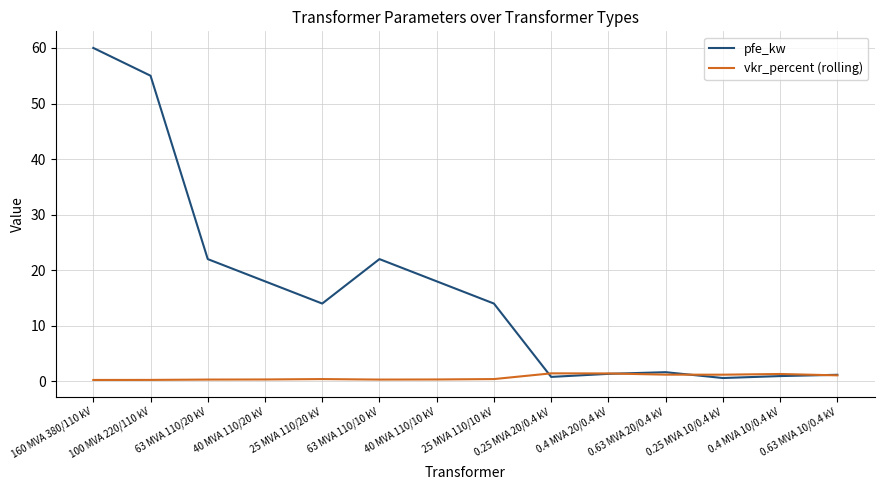

What position from the left is 25 MVA 110/10 kV?

8